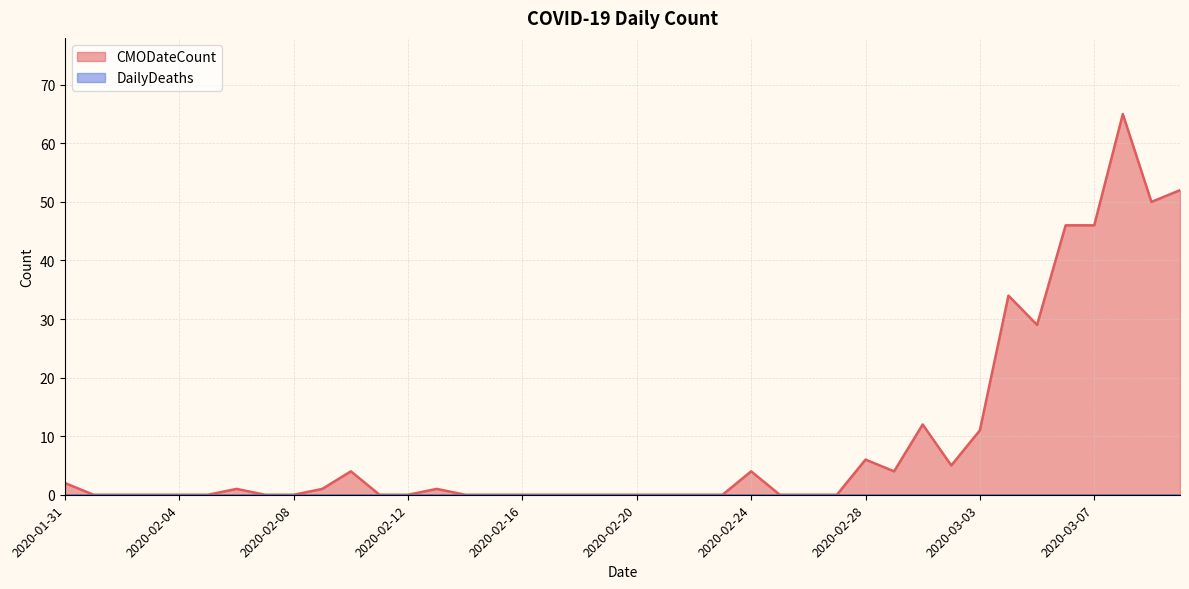

Between 2020-02-20 and 2020-02-25, which is larger?

2020-02-20